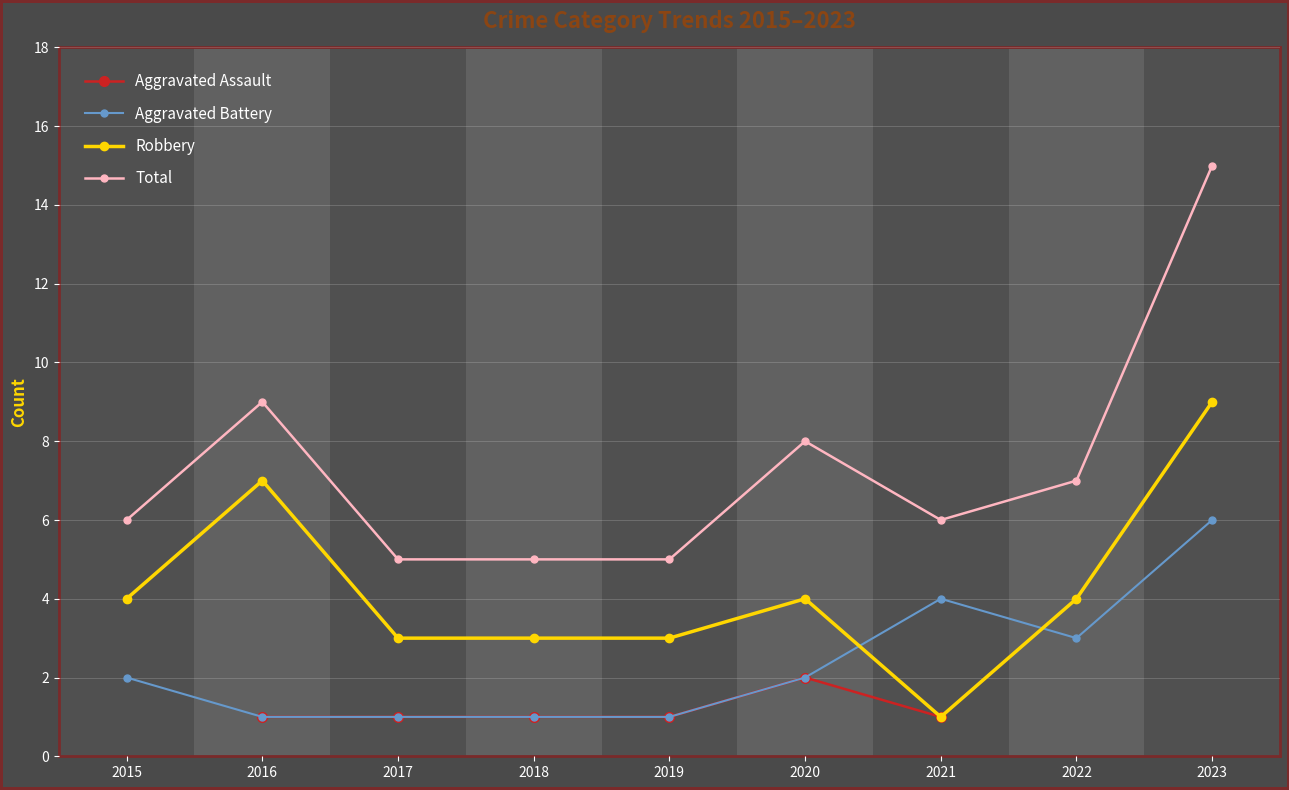

What is the difference between the maximum and minimum values in the Aggravated Battery series?

5